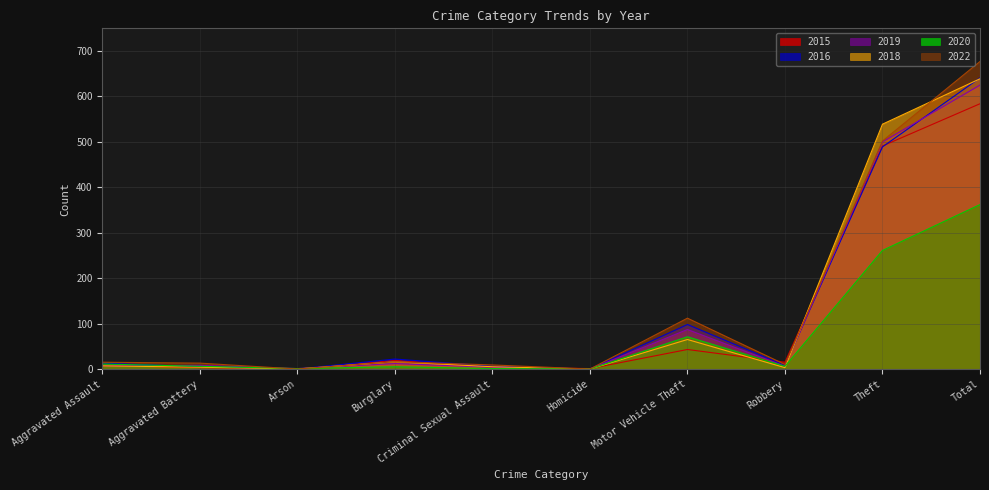

Which series has the largest total across all categories?

2022